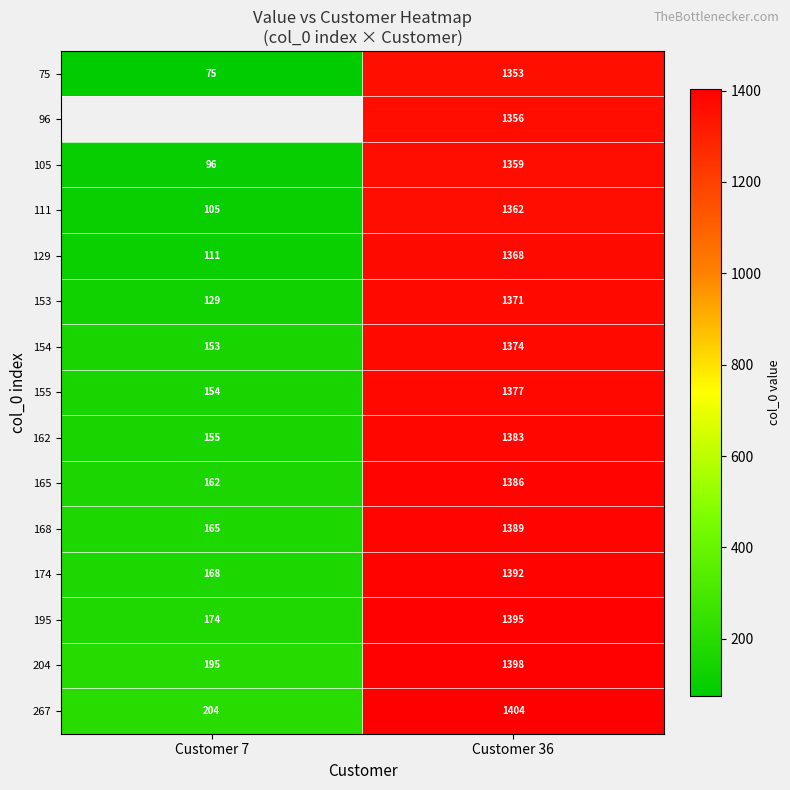

Is it true that 155 equals 40.2 at Customer 7?

False